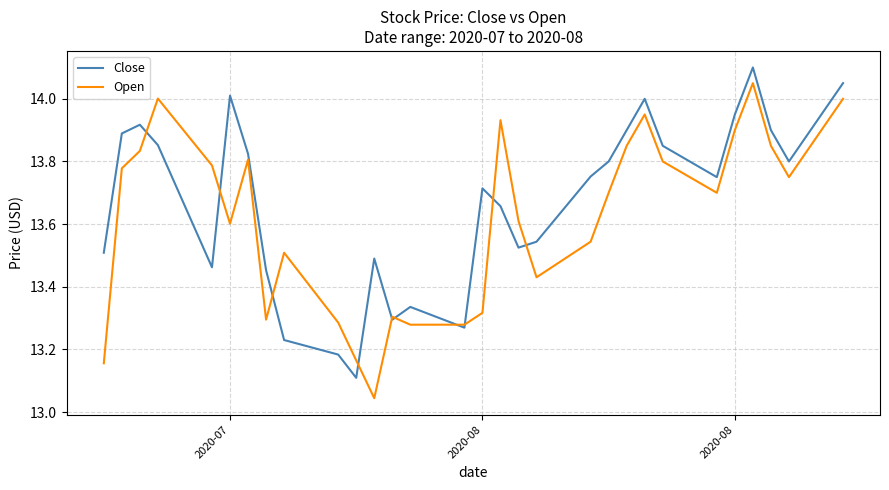

What are all the series names shown in the legend?

Close, Open